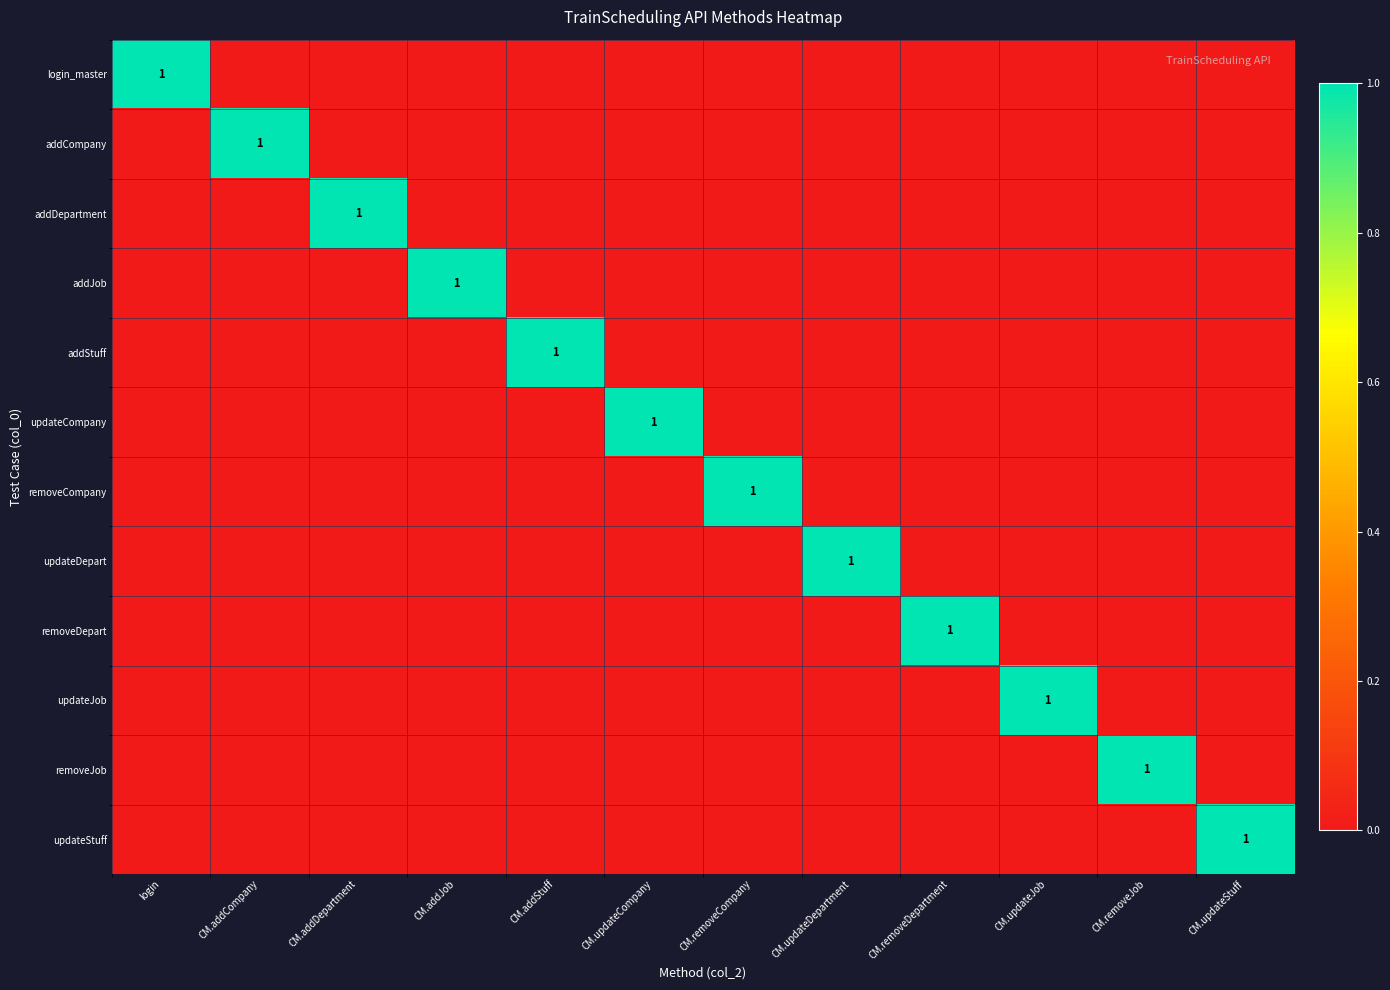

At which category is the sum across all series the highest?

login